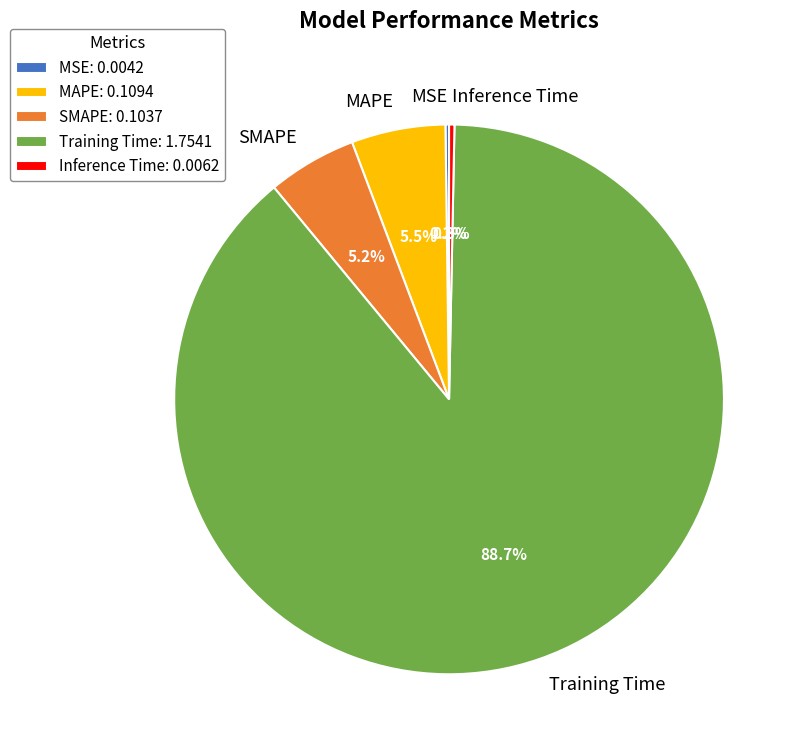

The Inference Time slice represents 0% of the pie. True or false?

True